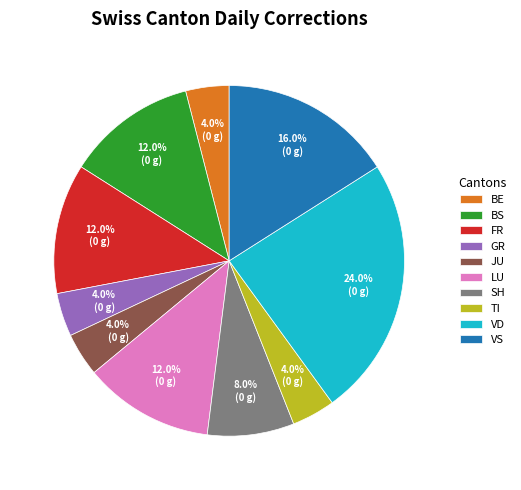

Approximately how many times larger is the value at VS compared to VD?

0.7